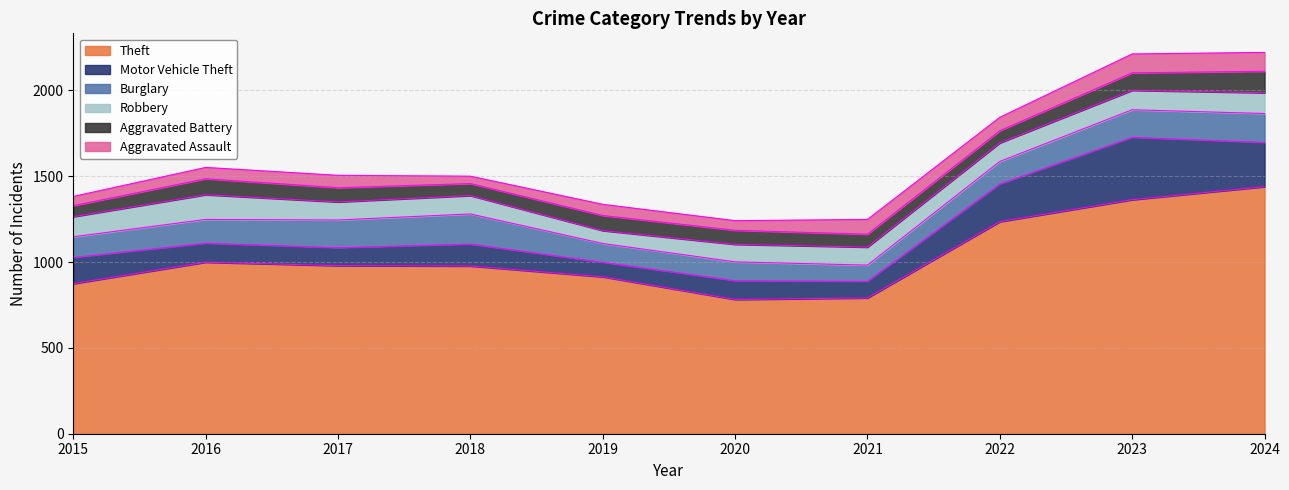

The value of Aggravated Battery at 2023 is 102. True or false?

True